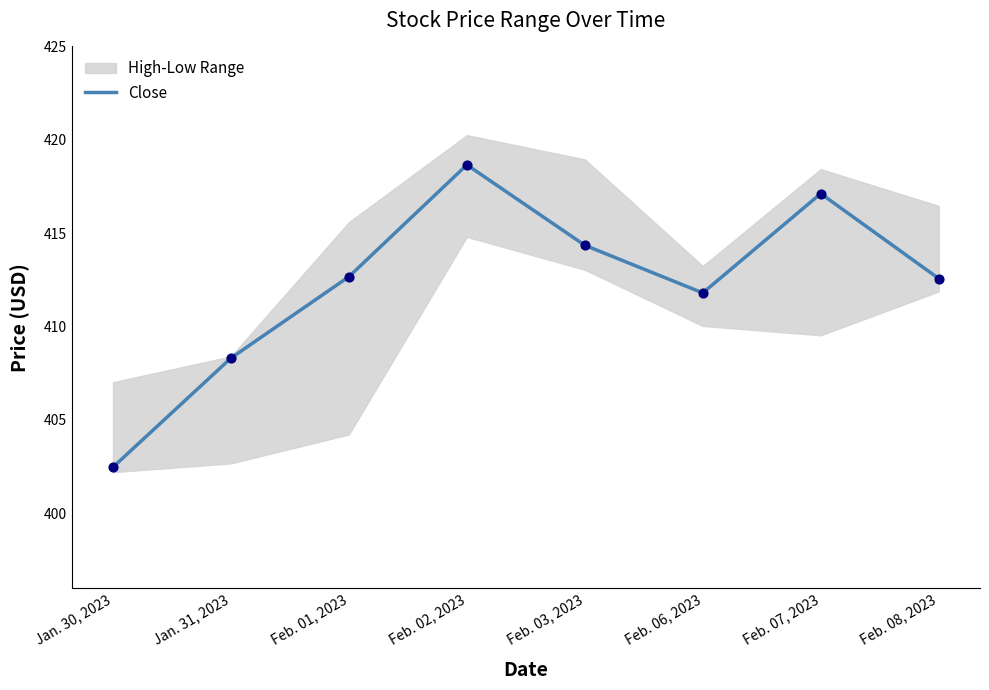

Which has a higher value, Feb. 02, 2023 or Jan. 31, 2023?

Feb. 02, 2023